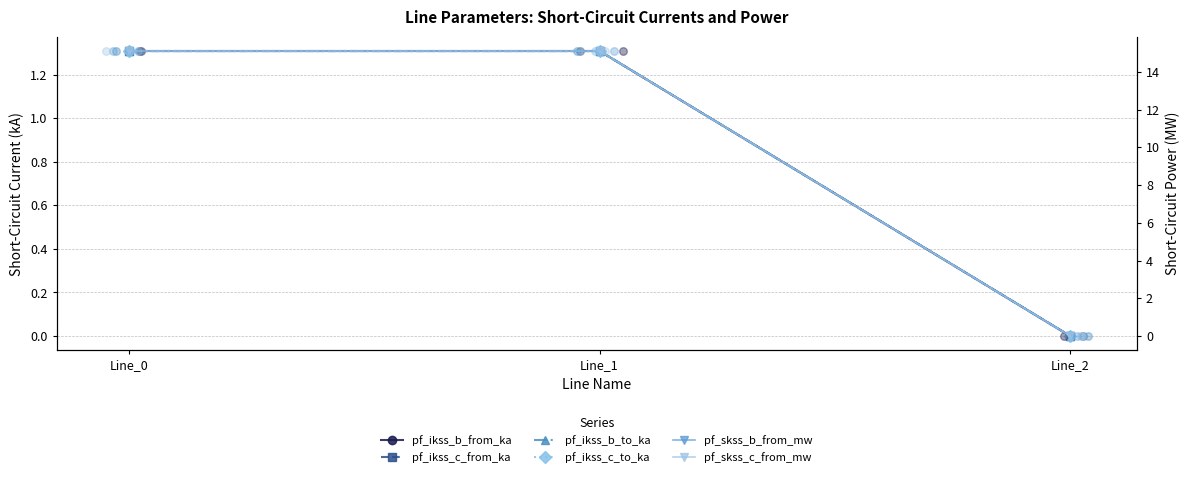

Which series has the largest Y range (max minus min)?

pf_skss_b_from_mw